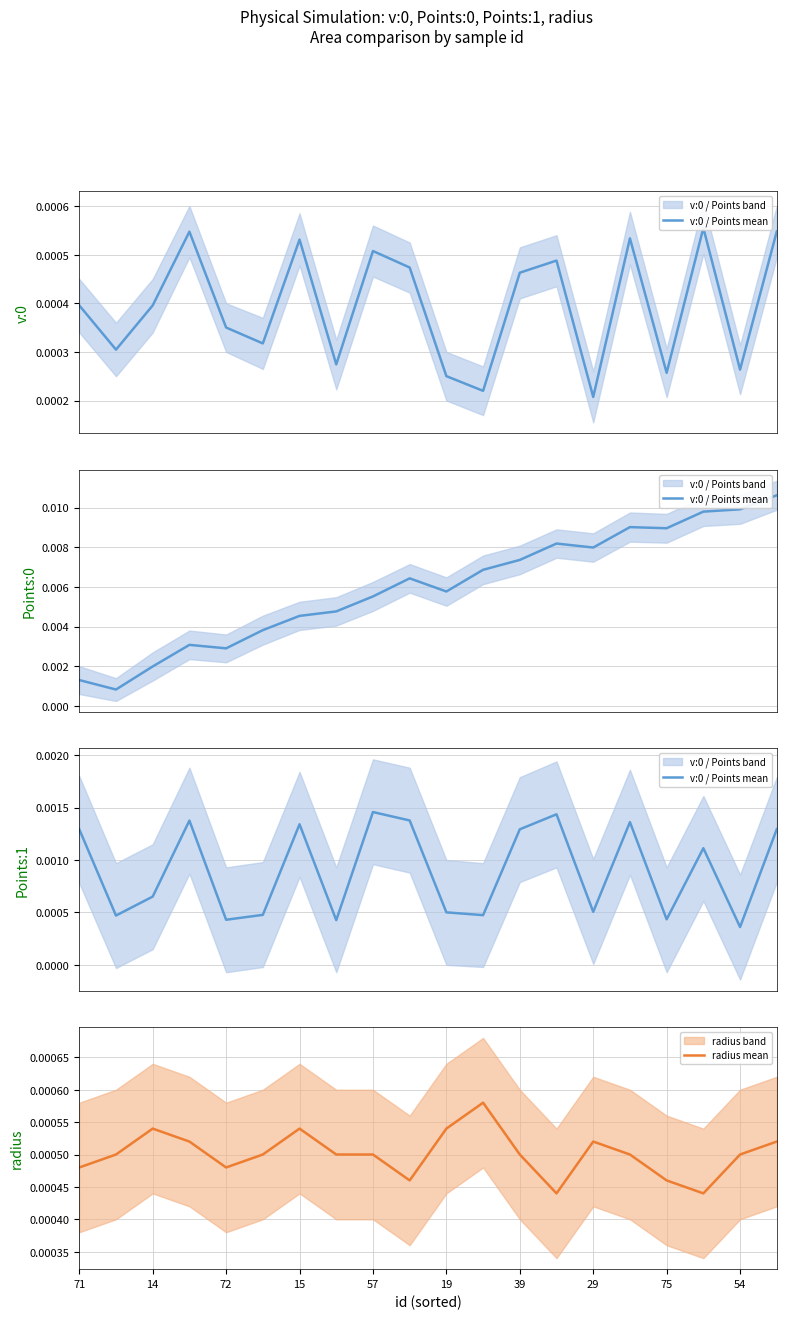

Where is the first local maximum for radius mean?

14